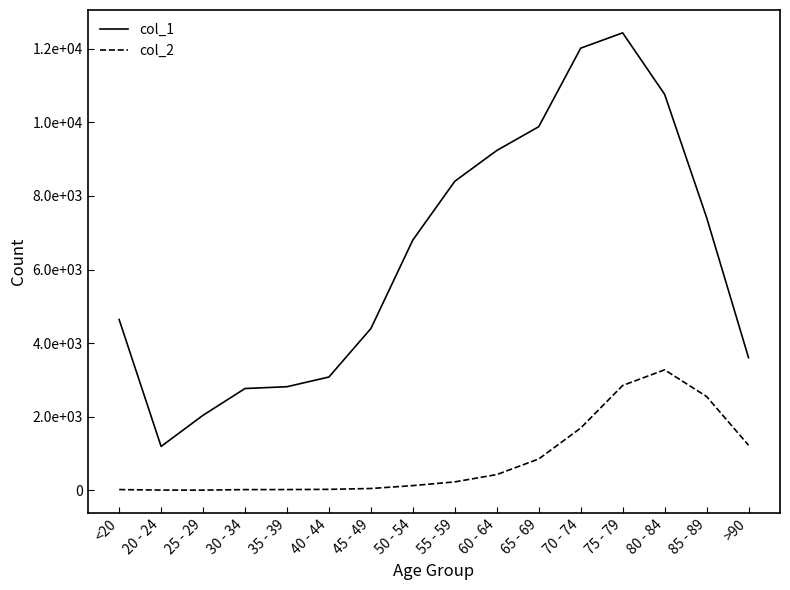

What is the difference between the highest and lowest values at 20 - 24?

1187